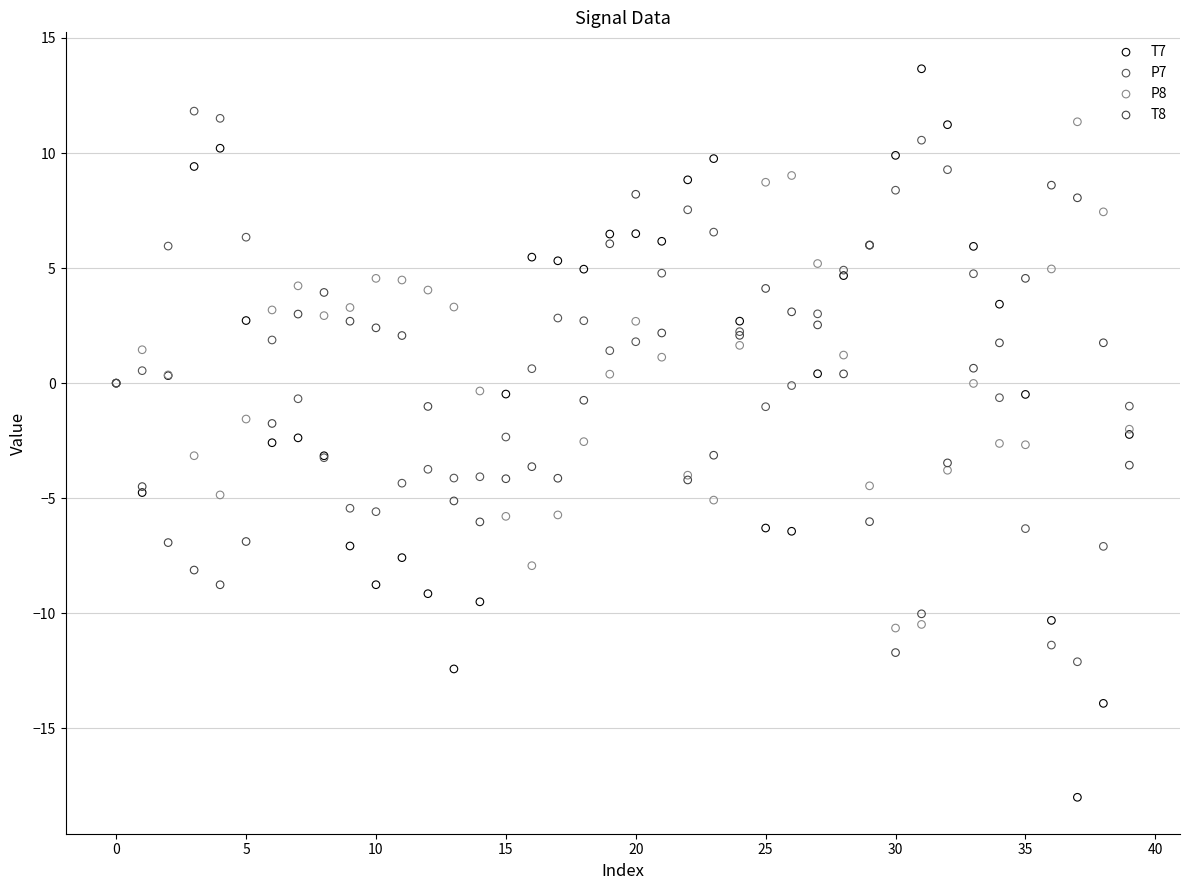

Which series reaches the minimum Y coordinate?

T7